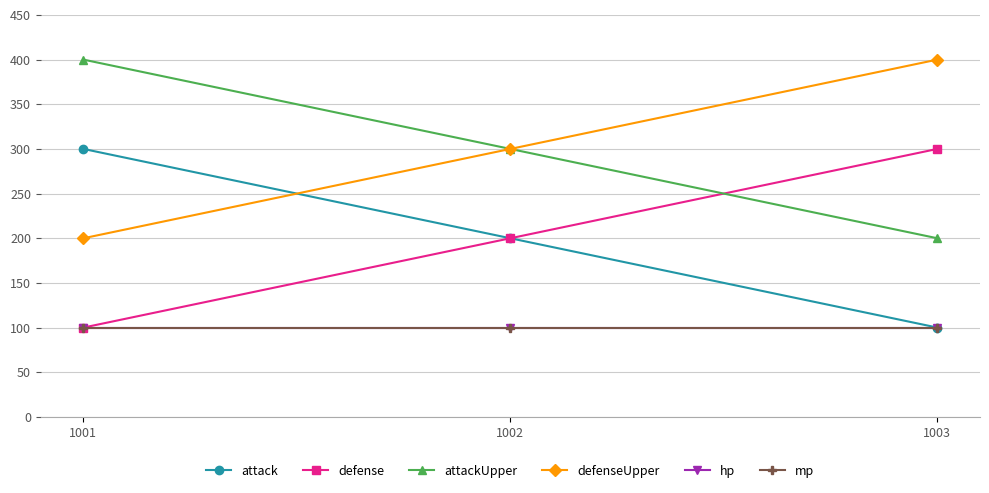

What is the spread (max minus min) of values at 1001?

300